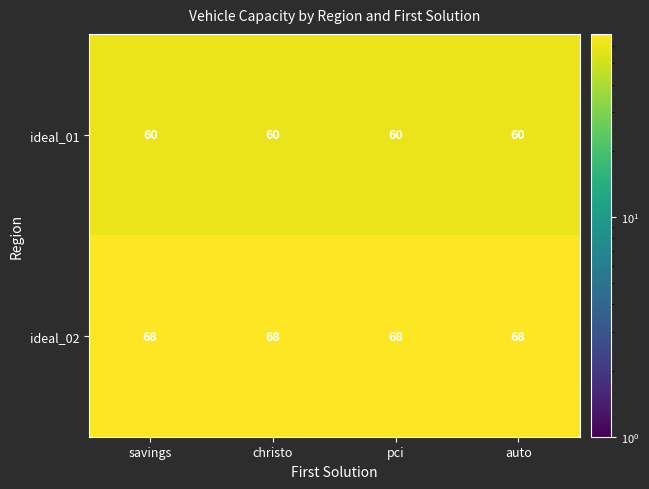

What is the highest value of the ideal_01 series?

60